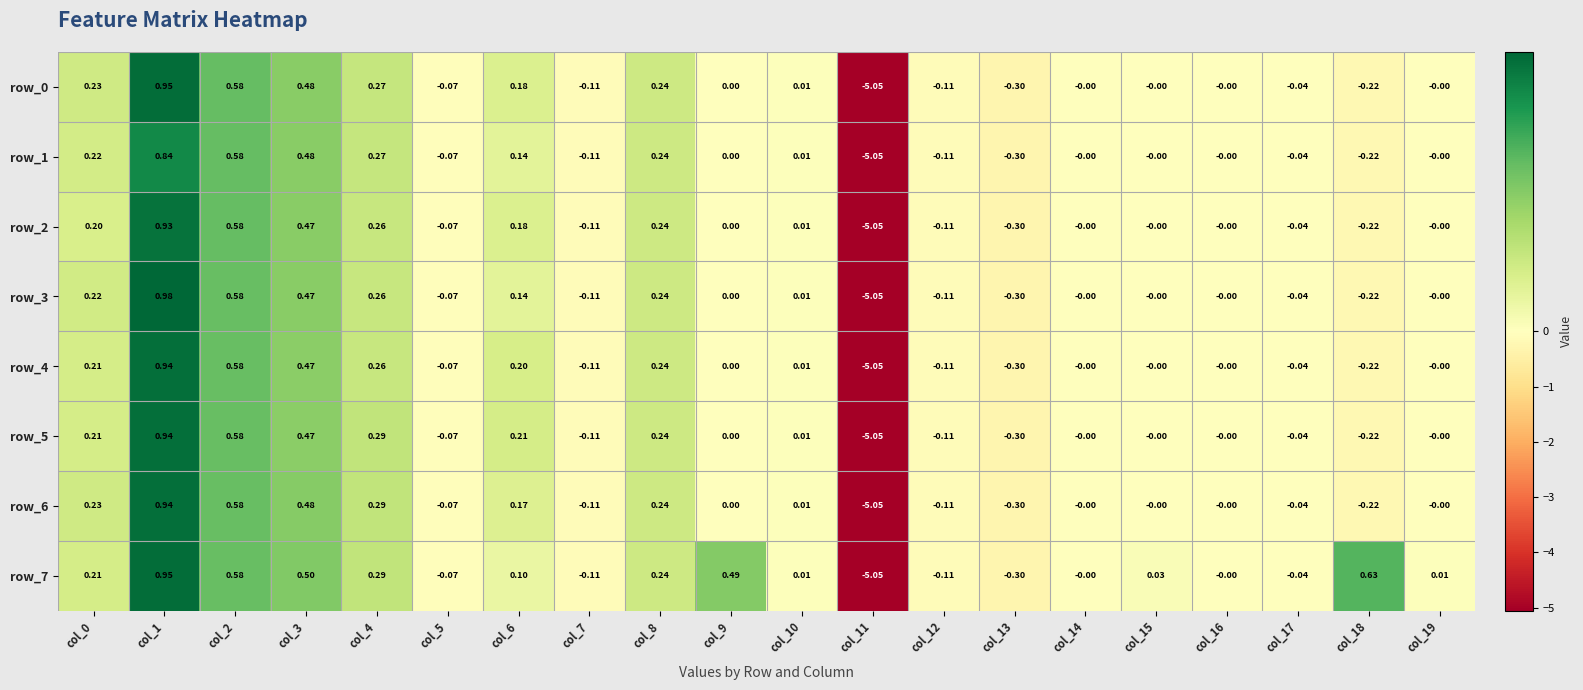

At which category is the sum across all series the highest?

col_1